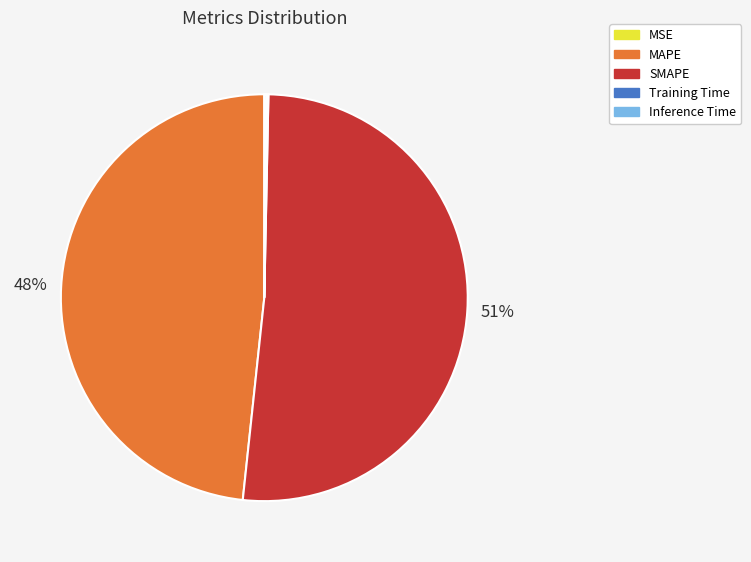

Do MAPE and SMAPE together represent more than half of the pie?

Yes